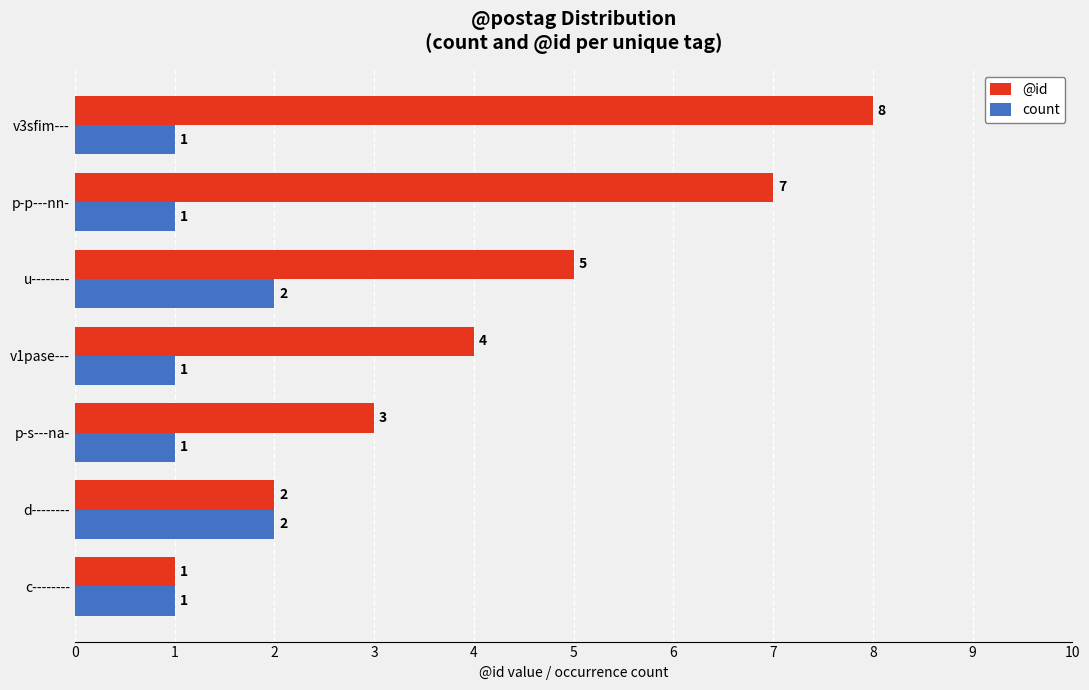

Between p-p---nn- and v3sfim---, which series saw the biggest shift?

@id